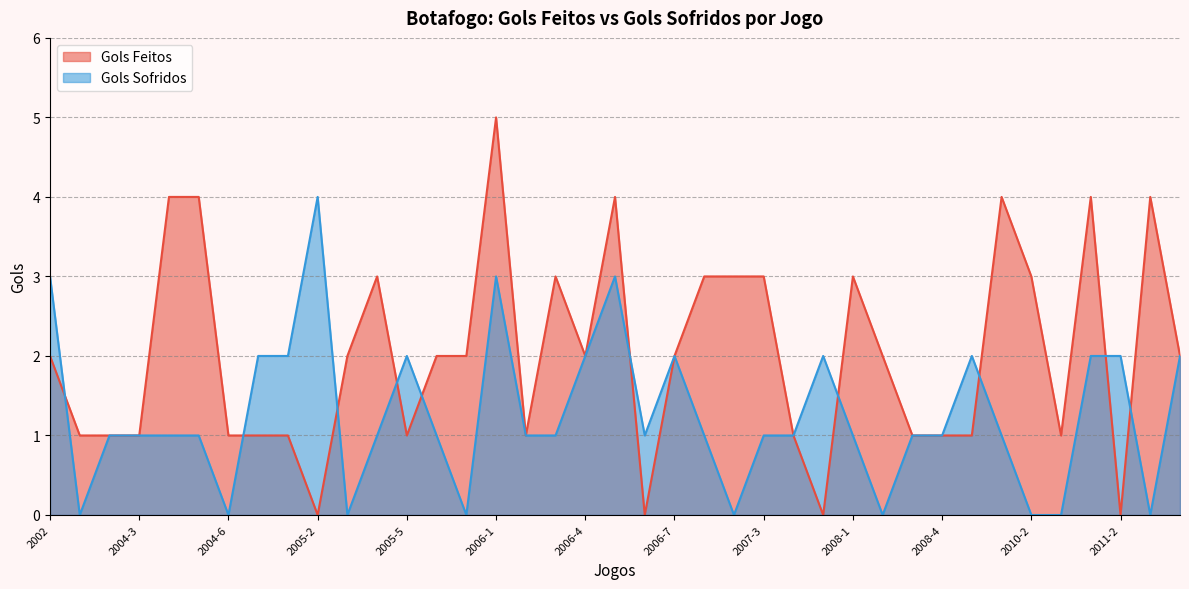

List the labels in order of Gols Sofridos value, smallest first.

2004-1, 2004-6, 2005-3, 2005-7, 2007-2, 2008-2, 2010-2, 2010-3, 2011-3, 2004-2, 2004-3, 2004-4, 2004-5, 2005-4, 2005-6, 2006-2, 2006-3, 2006-6, 2007-1, 2007-3, 2007-4, 2008-1, 2008-3, 2008-4, 2010-1, 2004-7, 2005-1, 2005-5, 2006-4, 2006-7, 2007-5, 2009, 2011-1, 2011-2, 2011-4, 2002, 2006-1, 2006-5, 2005-2